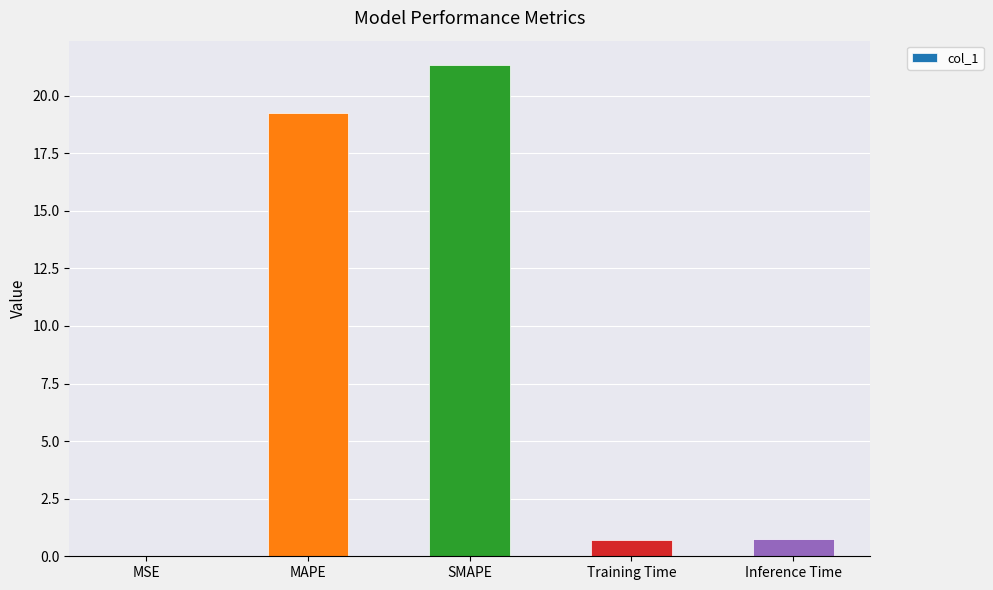

At which category does the chart reach its peak across all series?

SMAPE